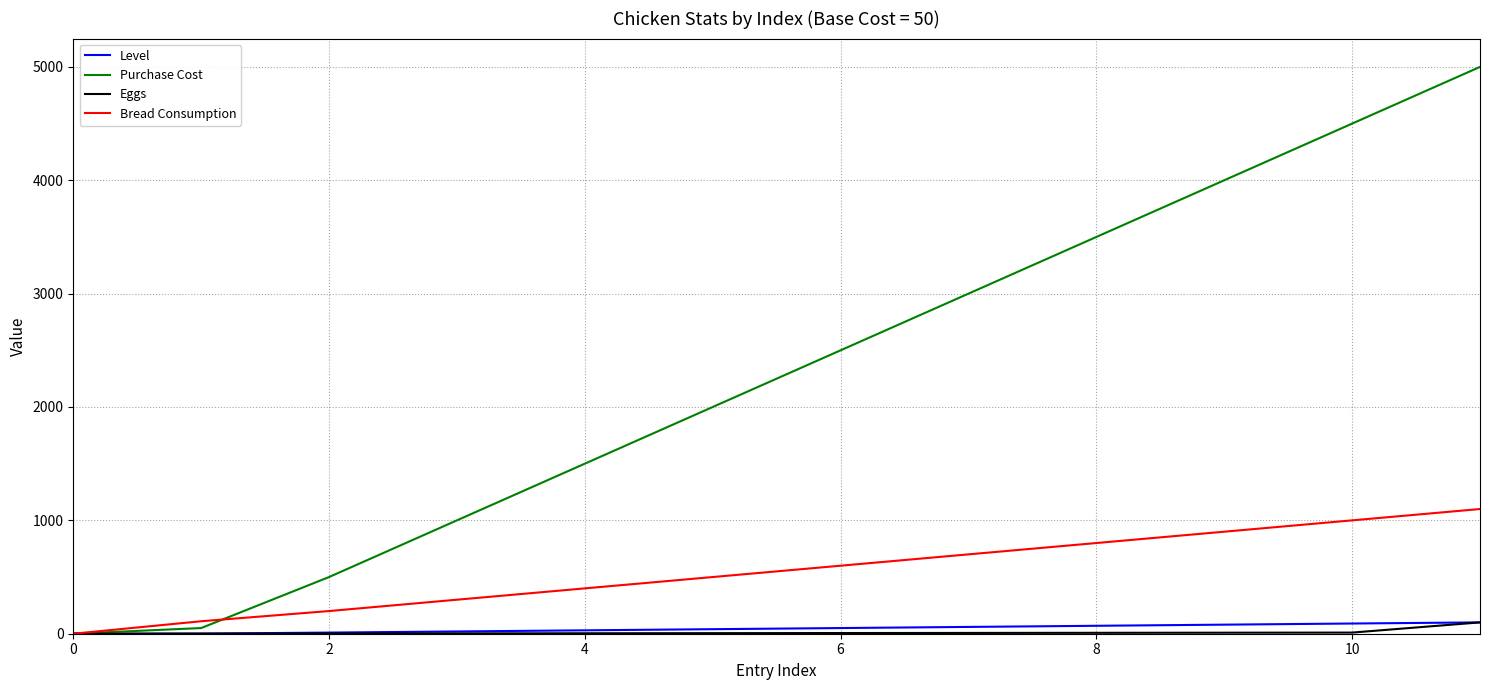

Which series has the largest total across all categories?

Purchase Cost